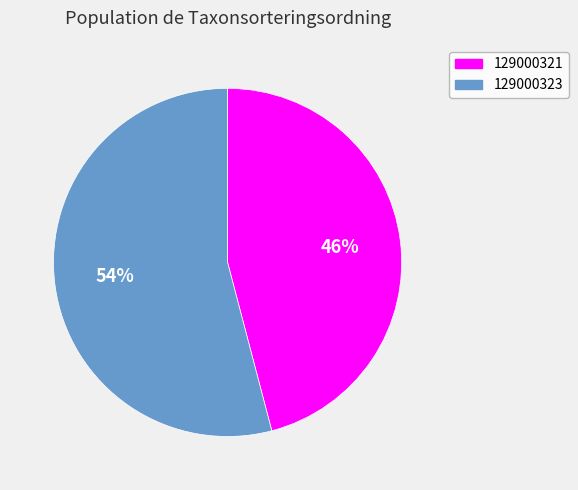

How many segments does this pie chart have?

2